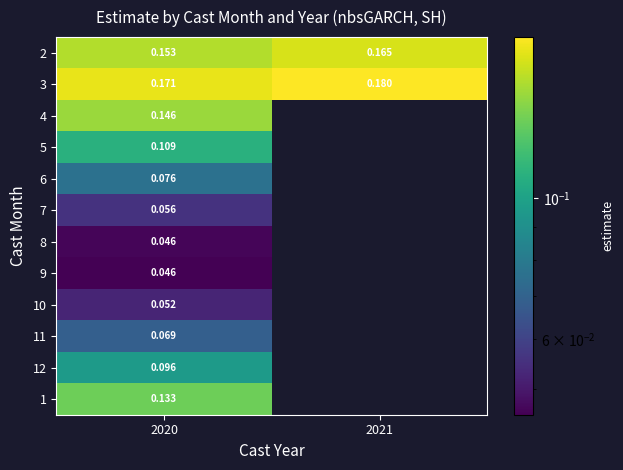

The value of 3 at 2021 is 0.2. True or false?

True